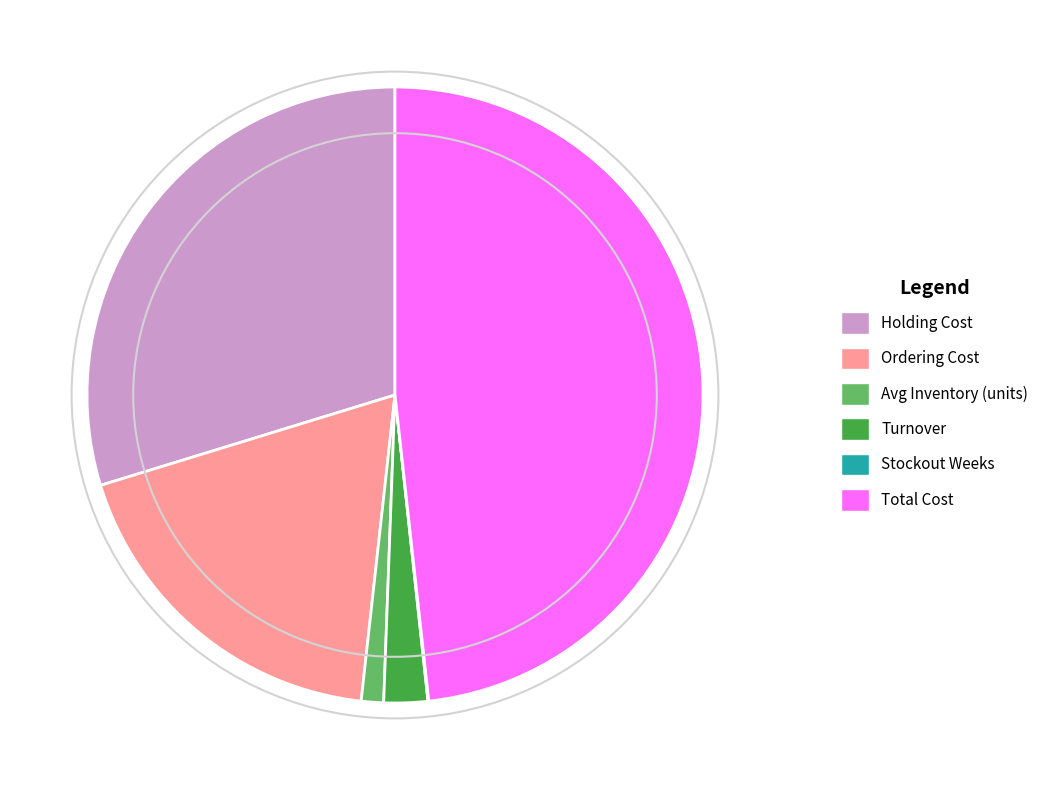

Combined, do Ordering Cost and Total Cost account for over 50%?

Yes